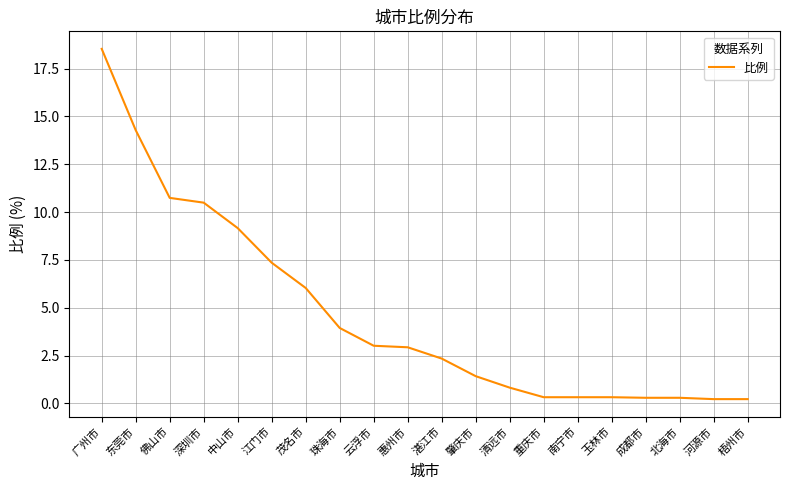

The chart shows a value of 17.3 at 佛山市. True or false?

False